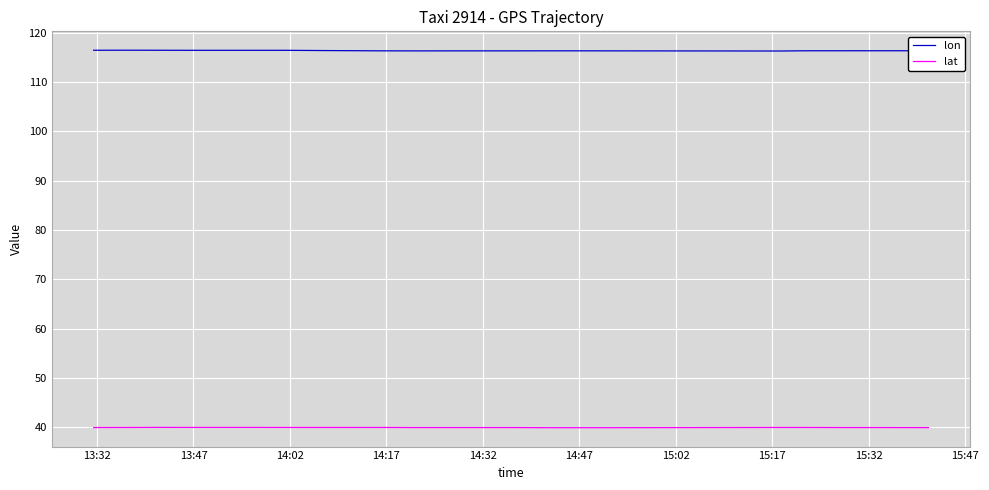

In lon, how many points are higher than both neighbors (excluding endpoints)?

5